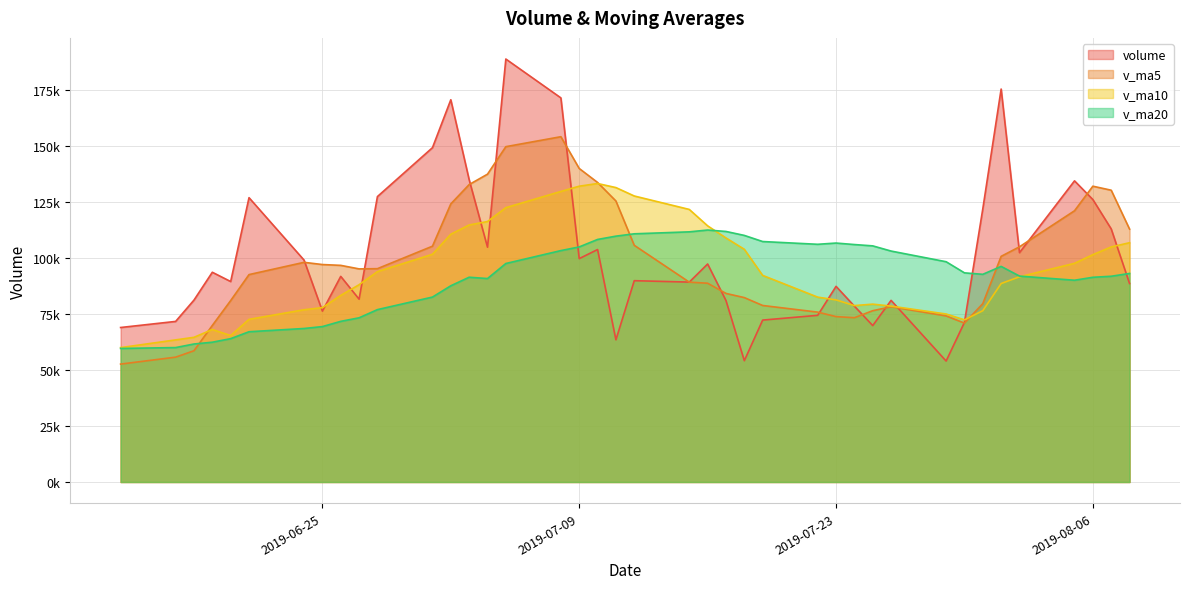

True or false: v_ma20 has a value of 29960.2 at 2019-08-02.

False